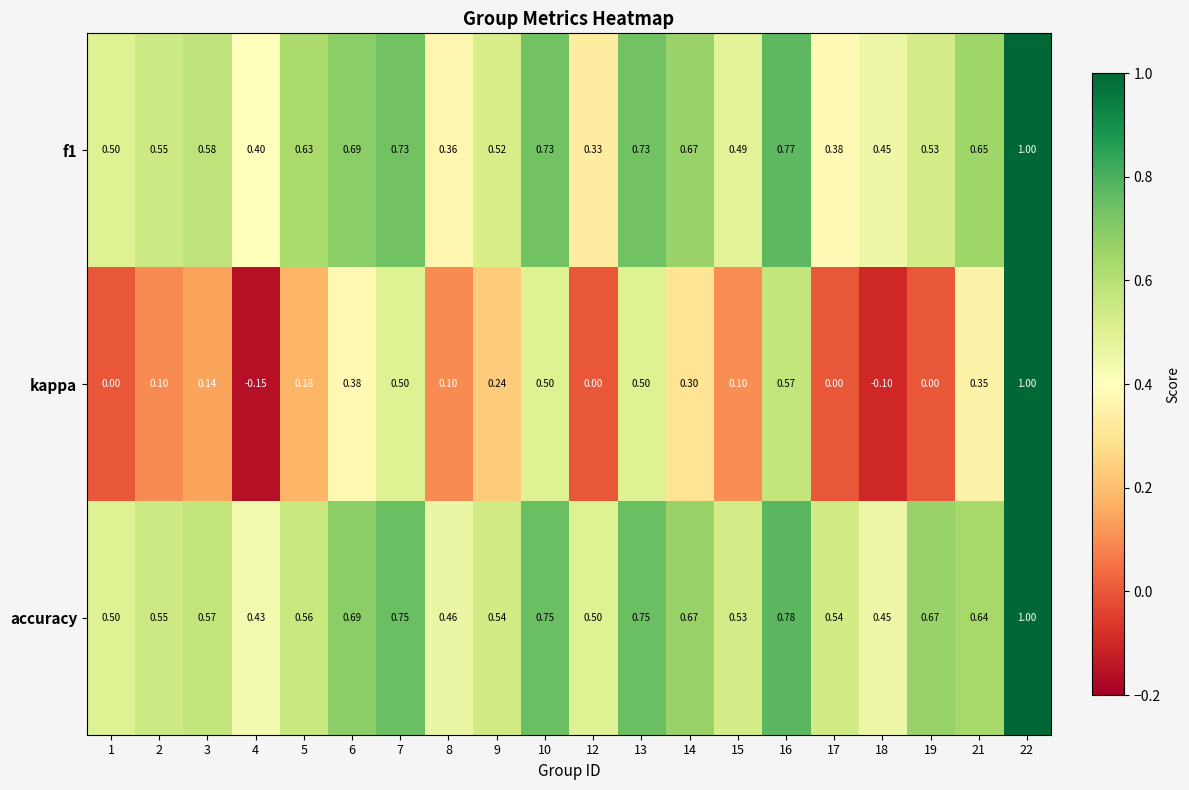

Which series has the largest total across all categories?

accuracy